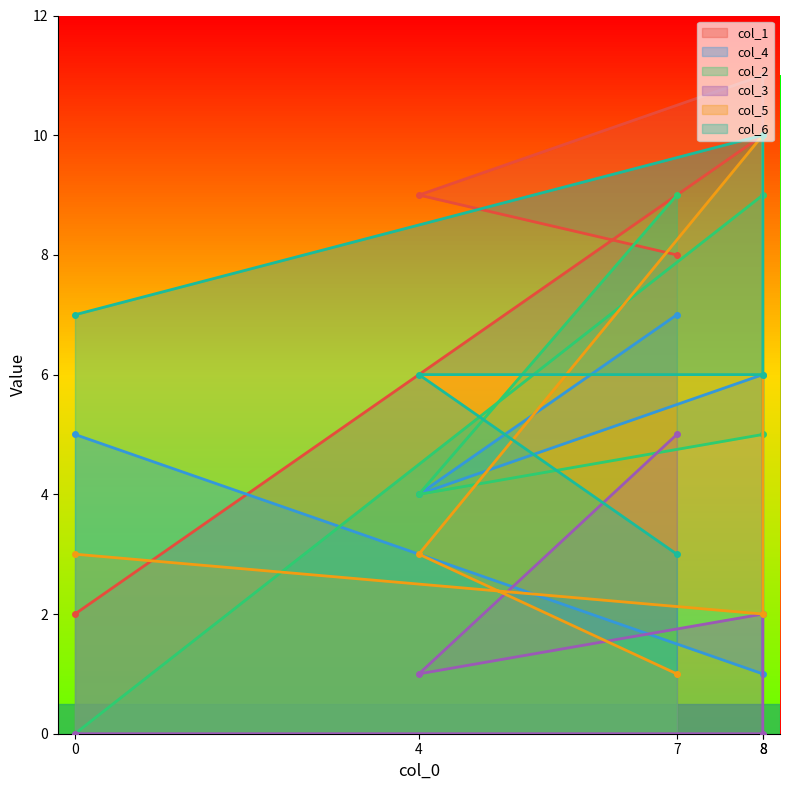

Reading left to right, list all the values displayed in this chart.

col_1: 0=2	8=10	8=11	4=9	7=8
col_4: 0=5	8=1	8=6	4=4	7=7
col_2: 0=0	8=9	8=5	4=4	7=9
col_3: 0=0	8=0	8=2	4=1	7=5
col_5: 0=3	8=2	8=10	4=3	7=1
col_6: 0=7	8=10	8=6	4=6	7=3